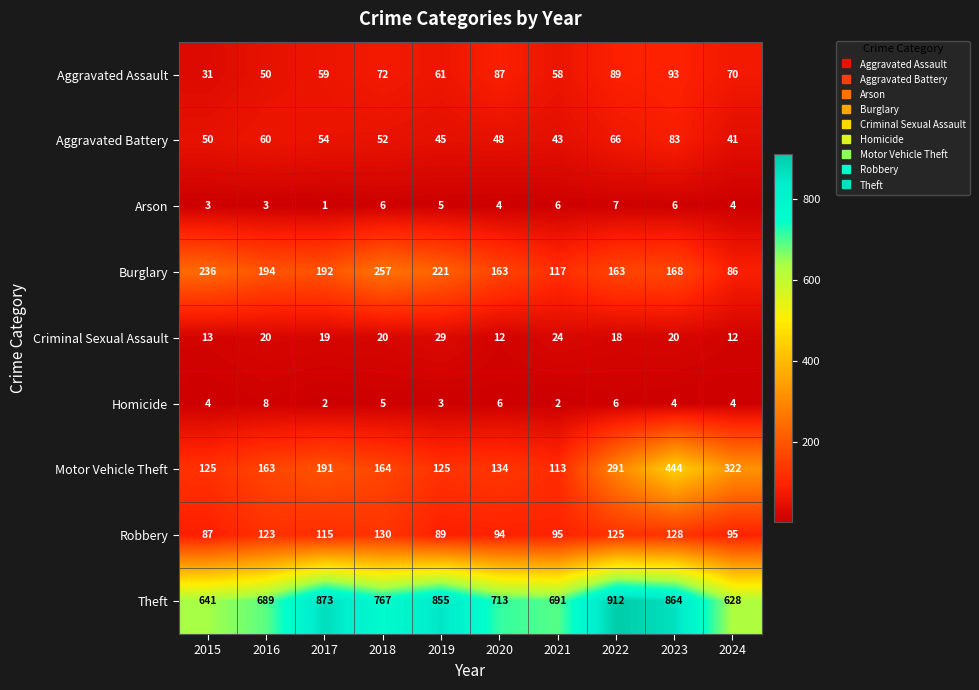

List the series in order of their peak value, lowest first.

Arson, Homicide, Criminal Sexual Assault, Aggravated Battery, Aggravated Assault, Robbery, Burglary, Motor Vehicle Theft, Theft